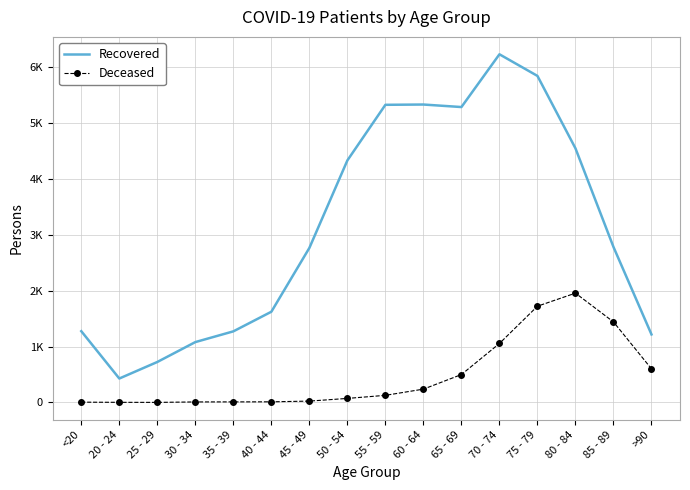

The value of Recovered at 55 - 59 is 1617. True or false?

False